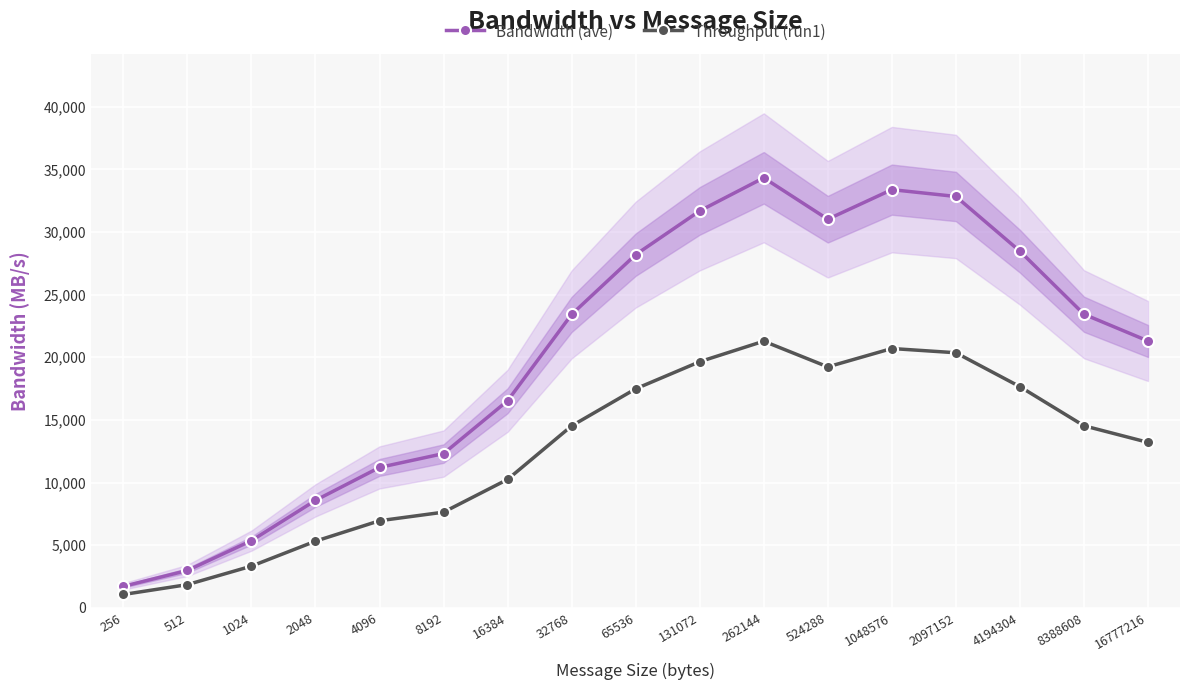

What are all the series names shown in the legend?

Bandwidth (ave), Throughput (run1)